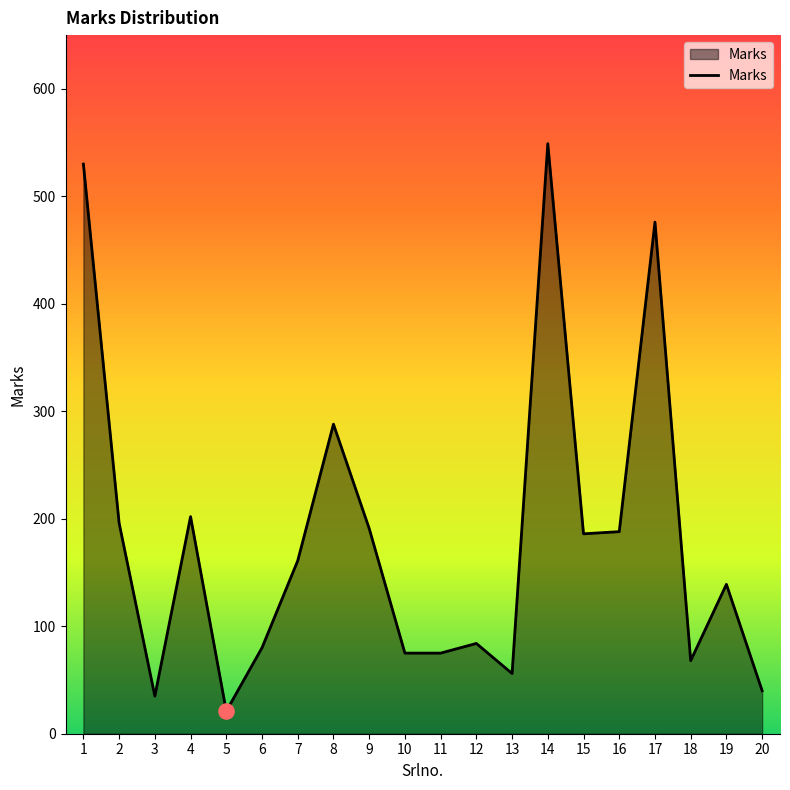

Approximately how many times larger is the value at 3 compared to 18?

0.5